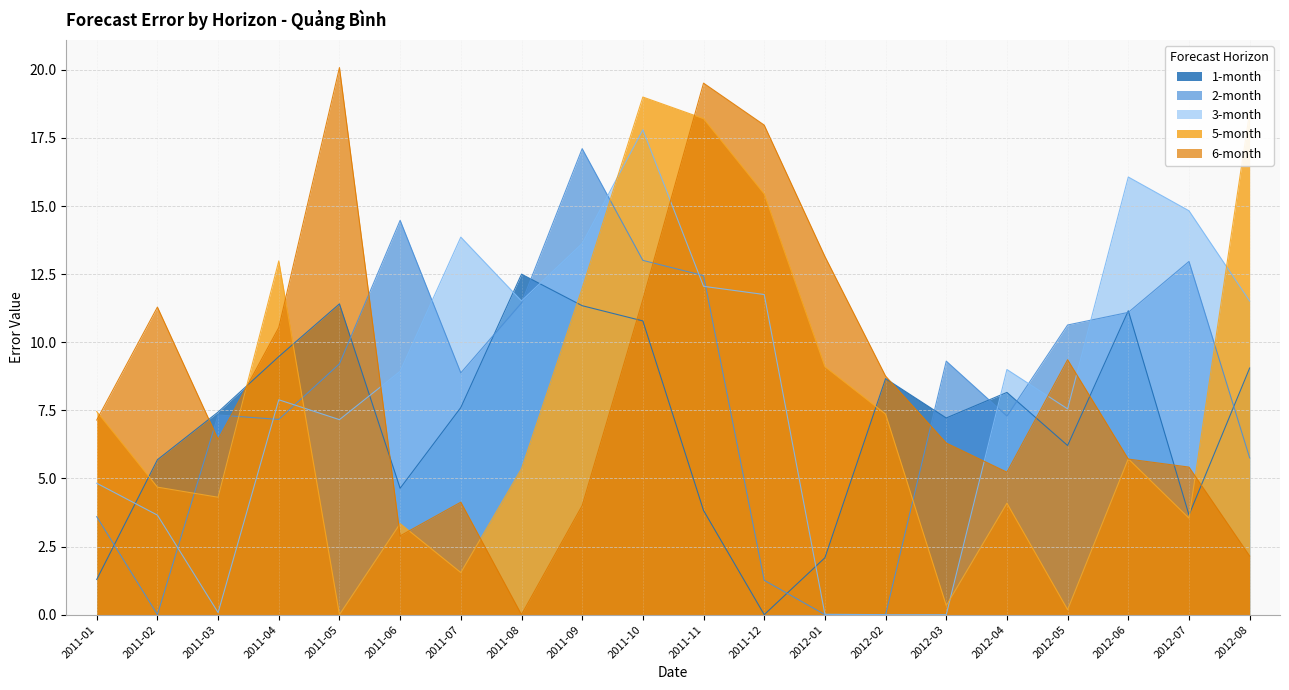

True or false: 2-month has more than 0 points higher than both neighbors.

True